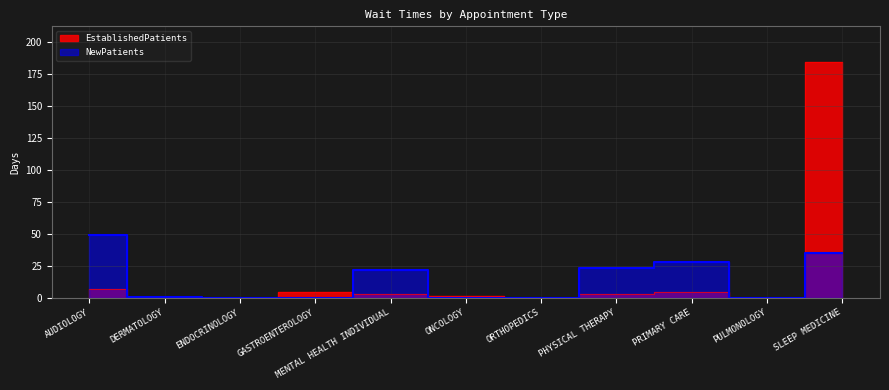

Reading left to right, transcribe all the data shown in this chart.

EstablishedPatients: 7.3	0.0	0.0	4.5	3.0	1.4	0.0	3.4	4.5	0.0	184.5
NewPatients: 48.9	0.4	0.0	0.0	21.8	0.0	0.0	23.3	27.8	0.0	35.0